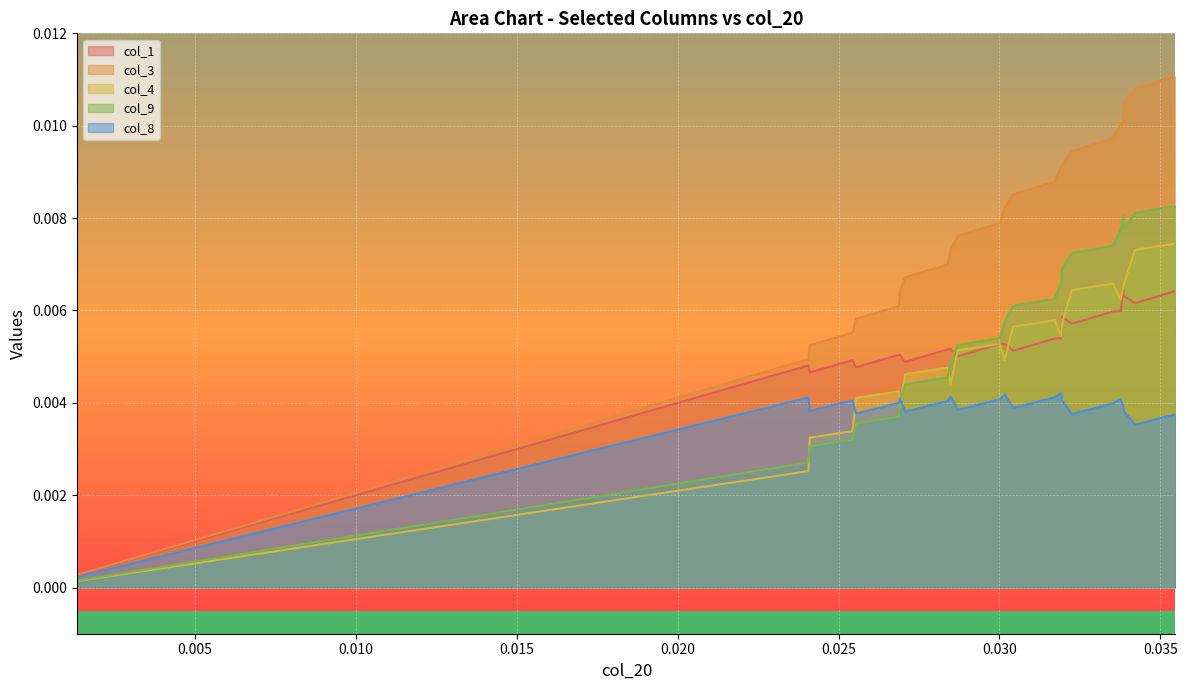

At how many categories does at least one series exceed 0?

40